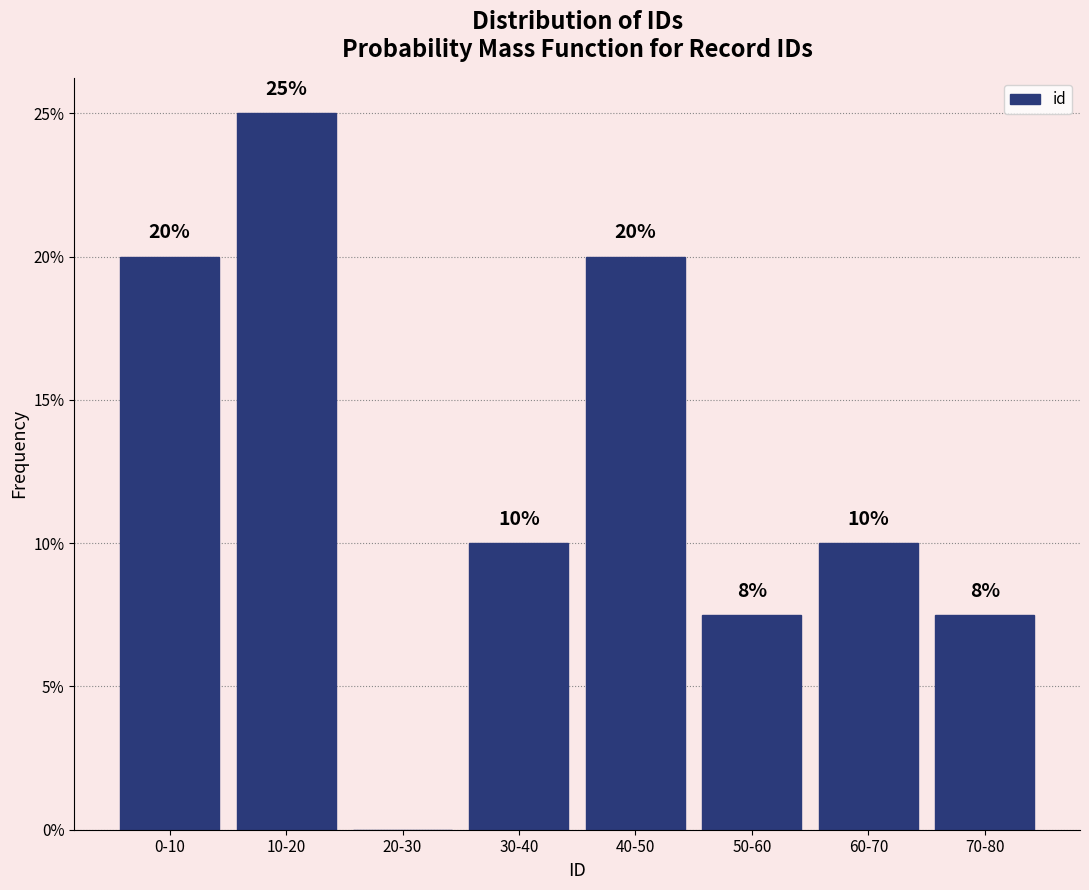

At which label does the data first exceed 10?

0-10